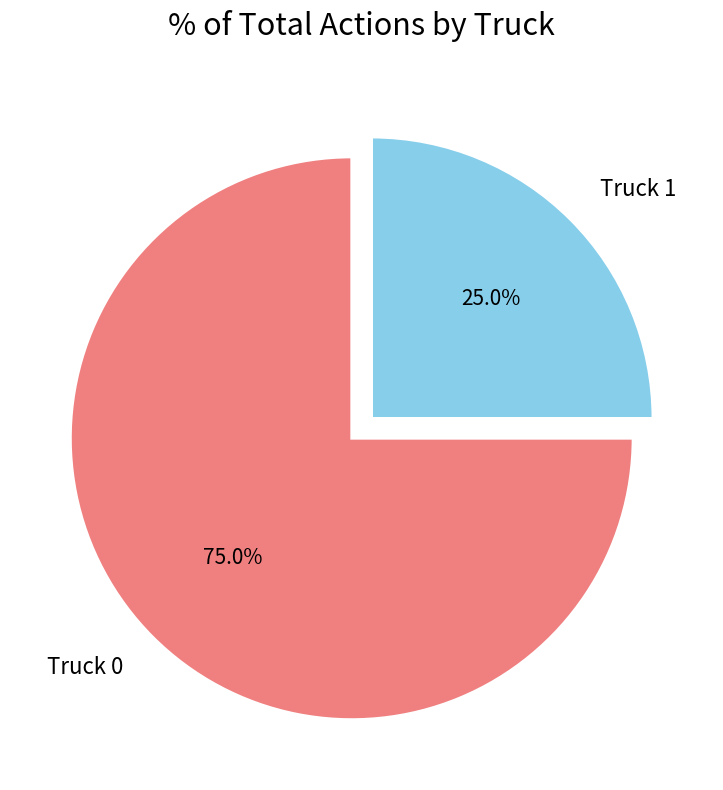

To the nearest percent, what is the average slice percentage?

50%